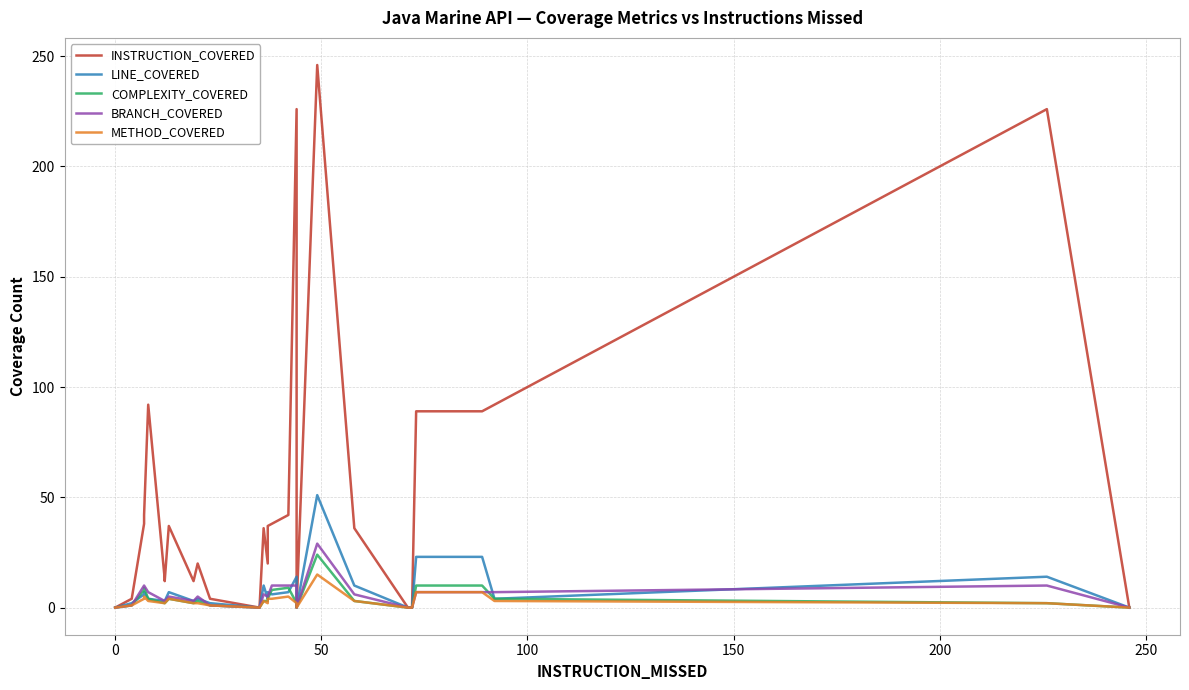

Reading left to right, what are all the values shown in this chart?

INSTRUCTION_COVERED: 0	0	0	4	38	42	42	92	13	12	37	12	20	4	0	36	20	37	38	42	42	226	0	246	36	0	0	89	89	92	226	0
LINE_COVERED: 0	0	0	2	6	7	7	4	3	3	7	3	4	2	0	10	4	7	6	7	7	14	0	51	10	0	0	23	23	4	14	0
COMPLEXITY_COVERED: 0	0	0	1	8	9	9	4	2	2	4	2	3	1	0	3	3	4	8	9	9	2	0	24	3	0	0	10	10	4	2	0
BRANCH_COVERED: 0	0	0	1	10	10	10	7	3	3	5	3	5	1	0	6	5	5	10	10	10	10	0	29	6	0	0	7	7	7	10	0
METHOD_COVERED: 0	0	0	1	4	5	5	3	2	2	4	2	2	1	0	3	2	4	4	5	5	2	0	15	3	0	0	7	7	3	2	0